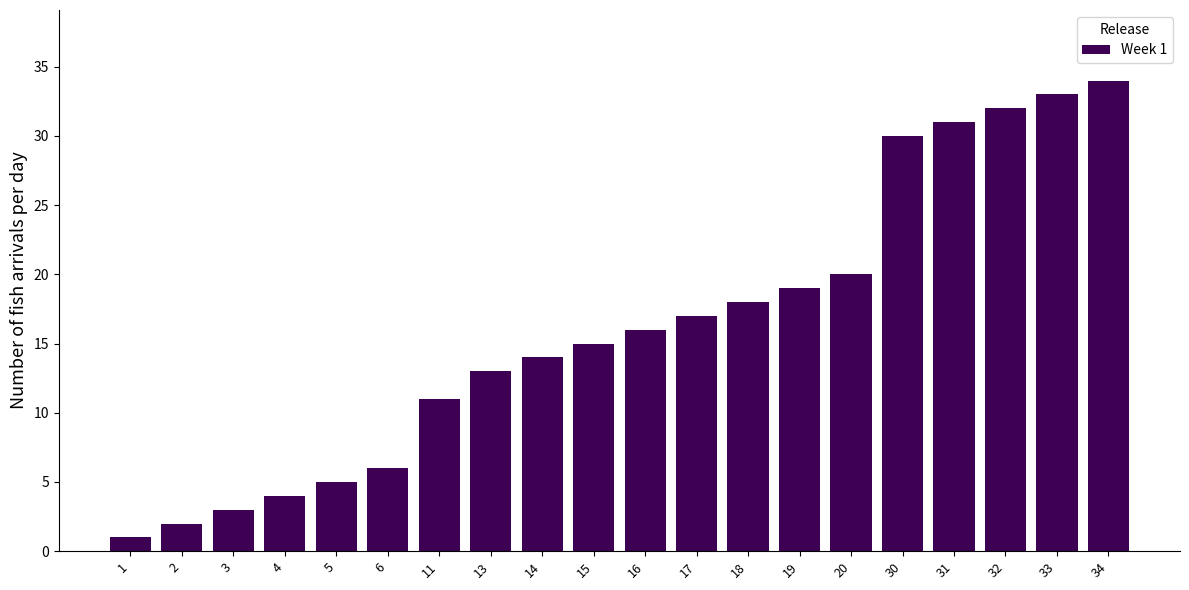

Reading right to left, transcribe all the data shown in this chart.

34=34	33=33	32=32	31=31	30=30	20=20	19=19	18=18	17=17	16=16	15=15	14=14	13=13	11=11	6=6	5=5	4=4	3=3	2=2	1=1